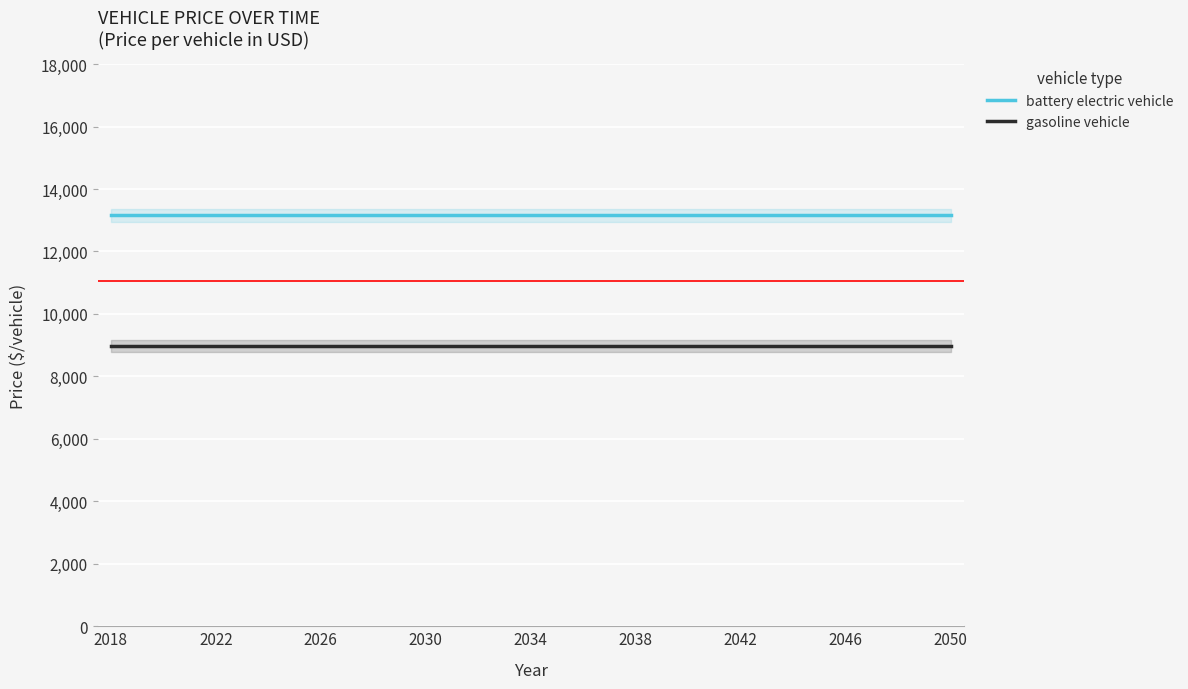

The battery electric vehicle series shows 13157 at 29. True or false?

True